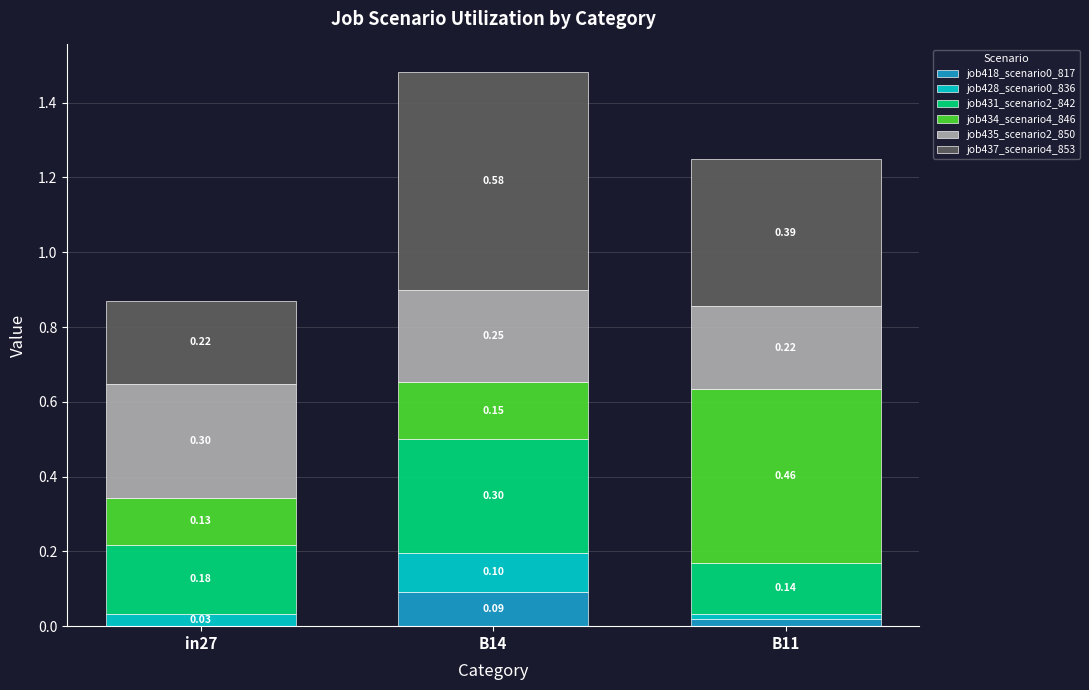

At which category is the sum across all series the highest?

B14